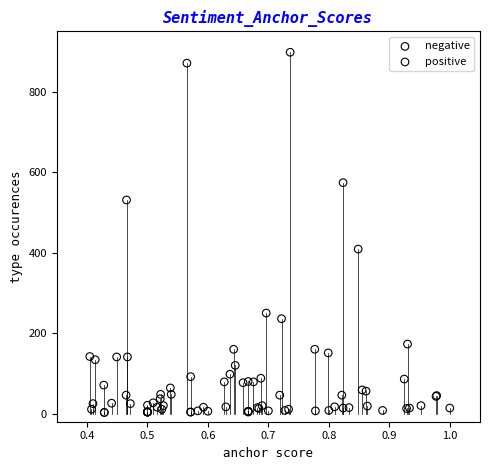

Which series contains the highest Y value?

positive